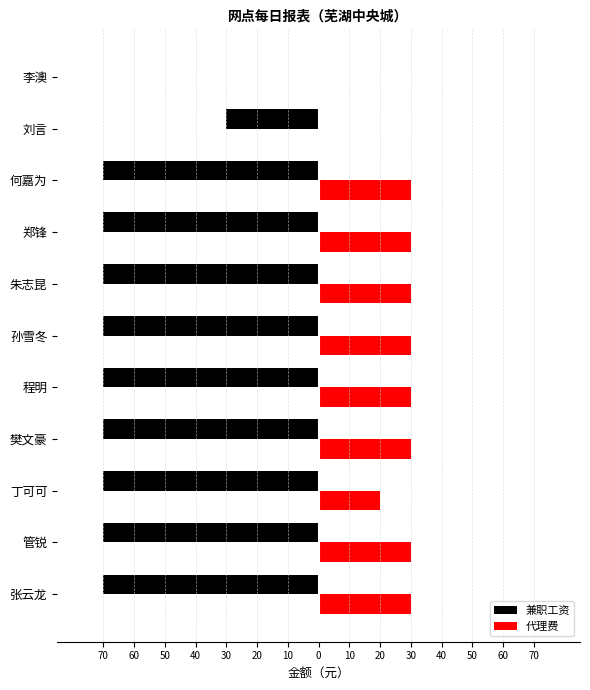

What are all the series names shown in the legend?

兼职工资, 代理费